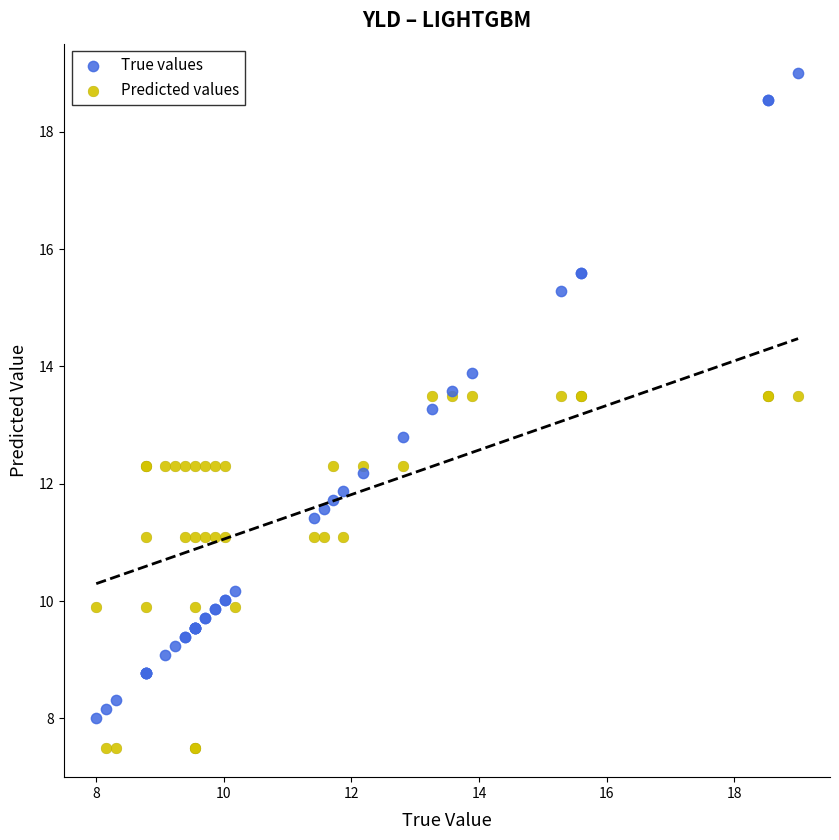

What is the X range (max minus min) for the scatter plot?

11.0